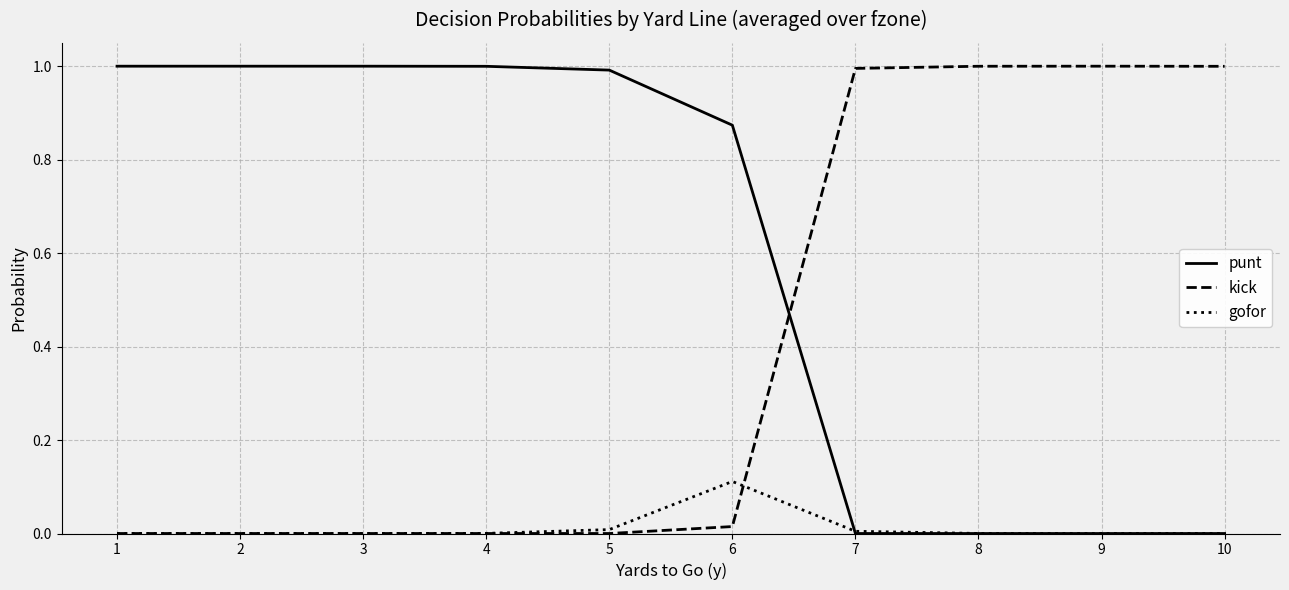

The punt series shows 0.6 at 8. True or false?

False